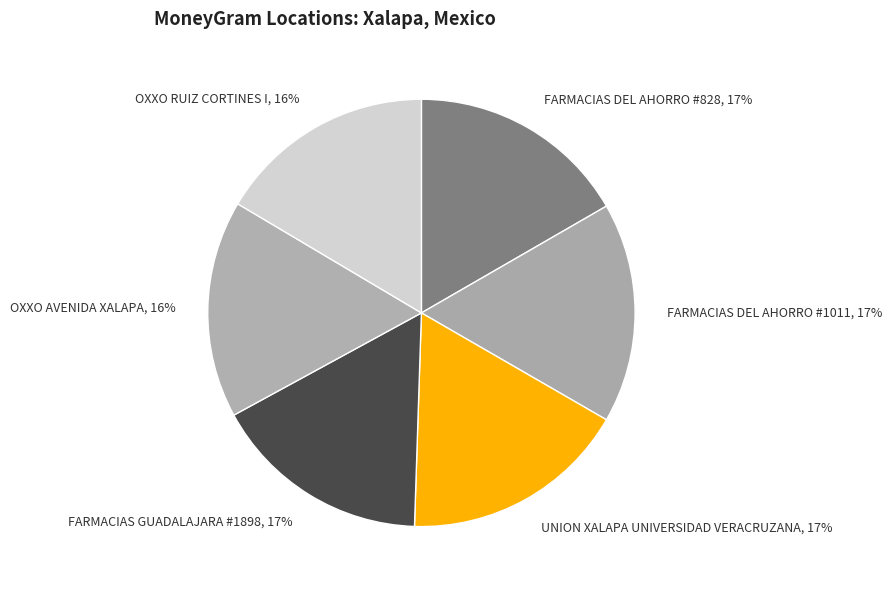

Do OXXO AVENIDA XALAPA, 16% and OXXO RUIZ CORTINES I, 16% together represent more than half of the pie?

No